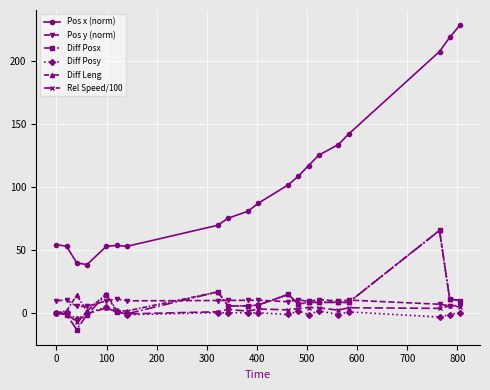

At how many categories does at least one series exceed 156?

3